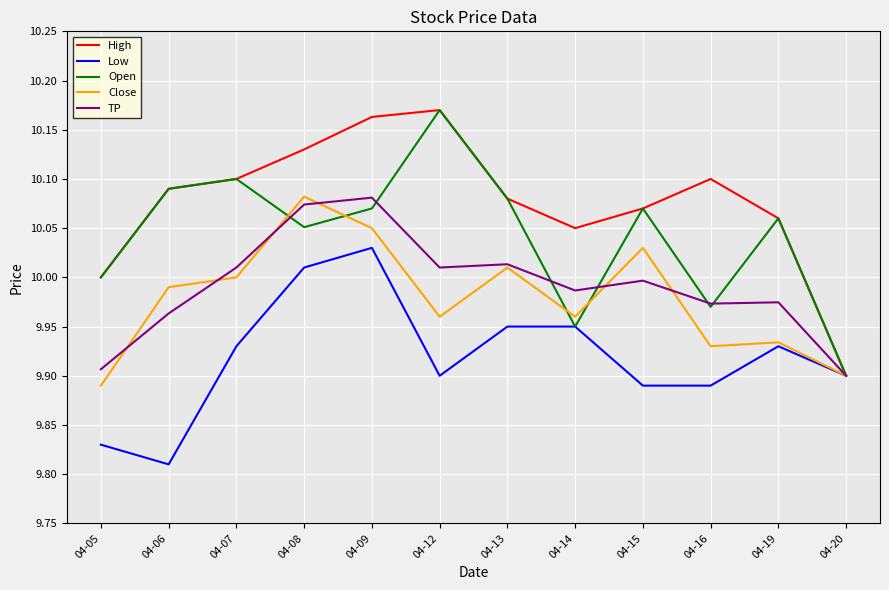

At which label is Low closest to 9?

04-06